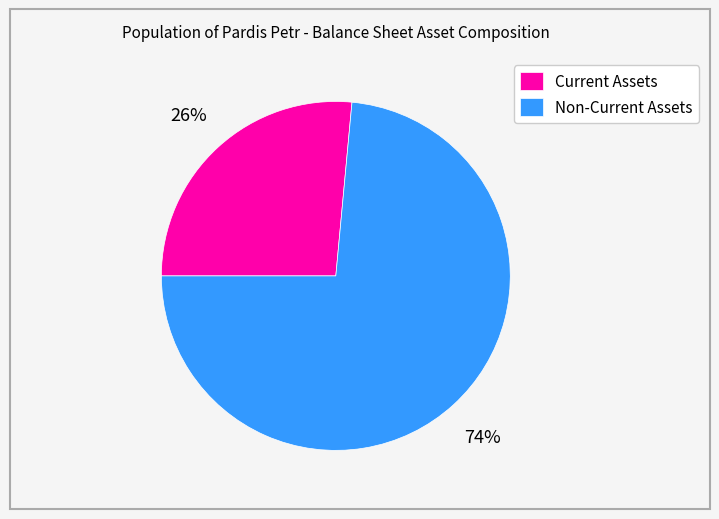

How many segments does this pie chart have?

2